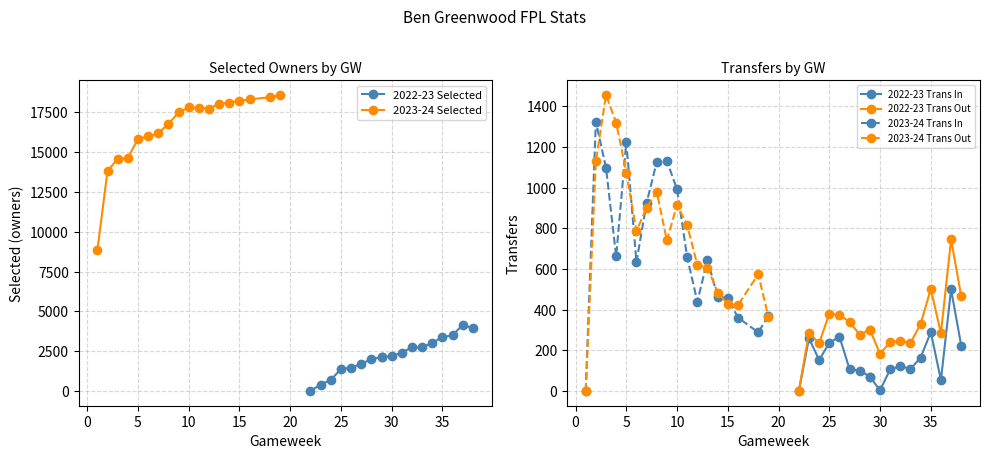

In 2022-23 Trans Out, how many points are lower than both neighbors (excluding endpoints)?

5